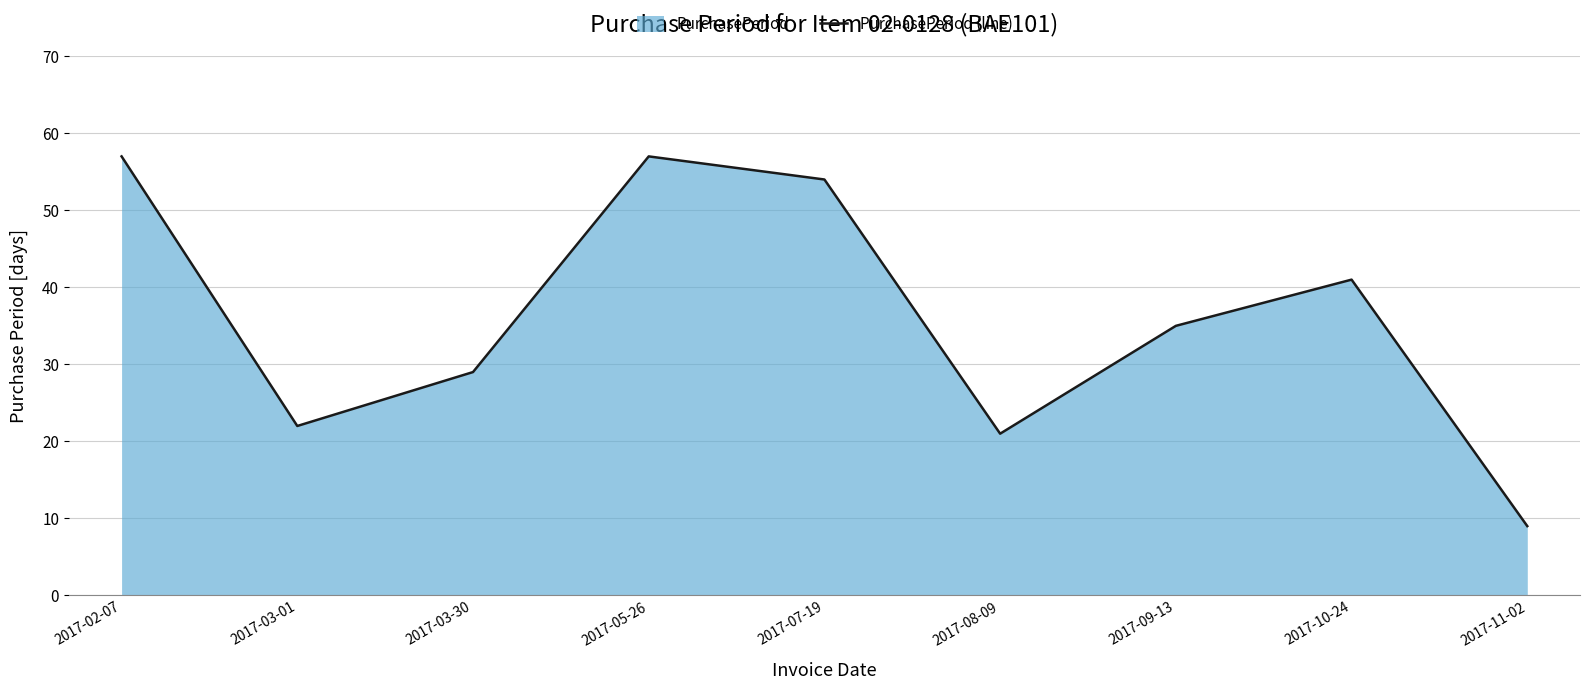

Reading right to left, what are all the values shown in this chart?

2017-11-02=9	2017-10-24=41	2017-09-13=35	2017-08-09=21	2017-07-19=54	2017-05-26=57	2017-03-30=29	2017-03-01=22	2017-02-07=57